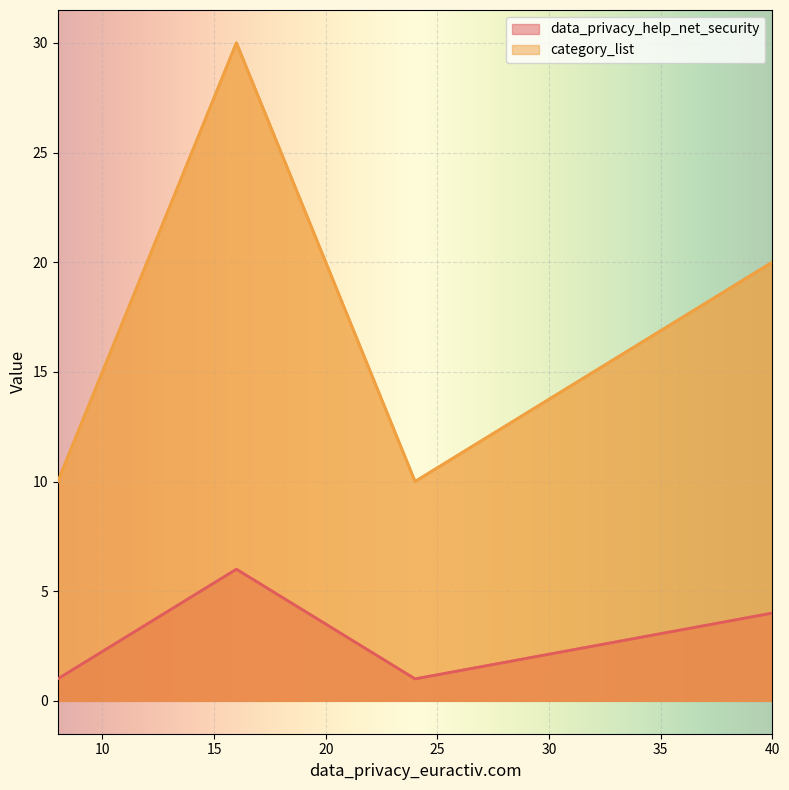

What is the smallest value displayed?

1